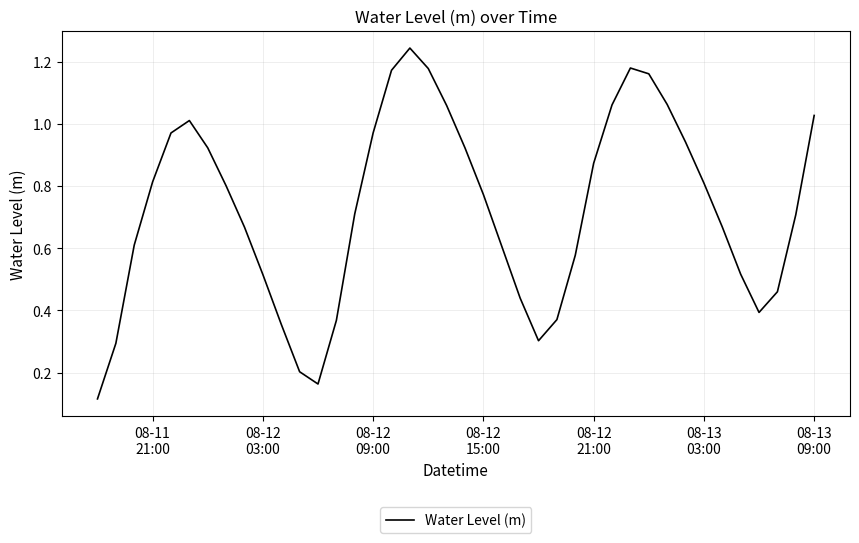

Does the chart have visible grid lines?

Yes